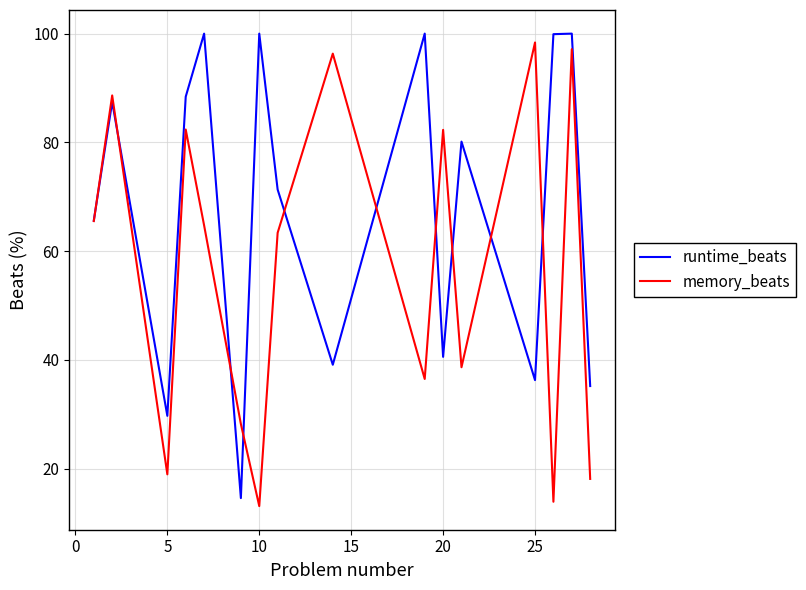

What are all the series names shown in the legend?

runtime_beats, memory_beats